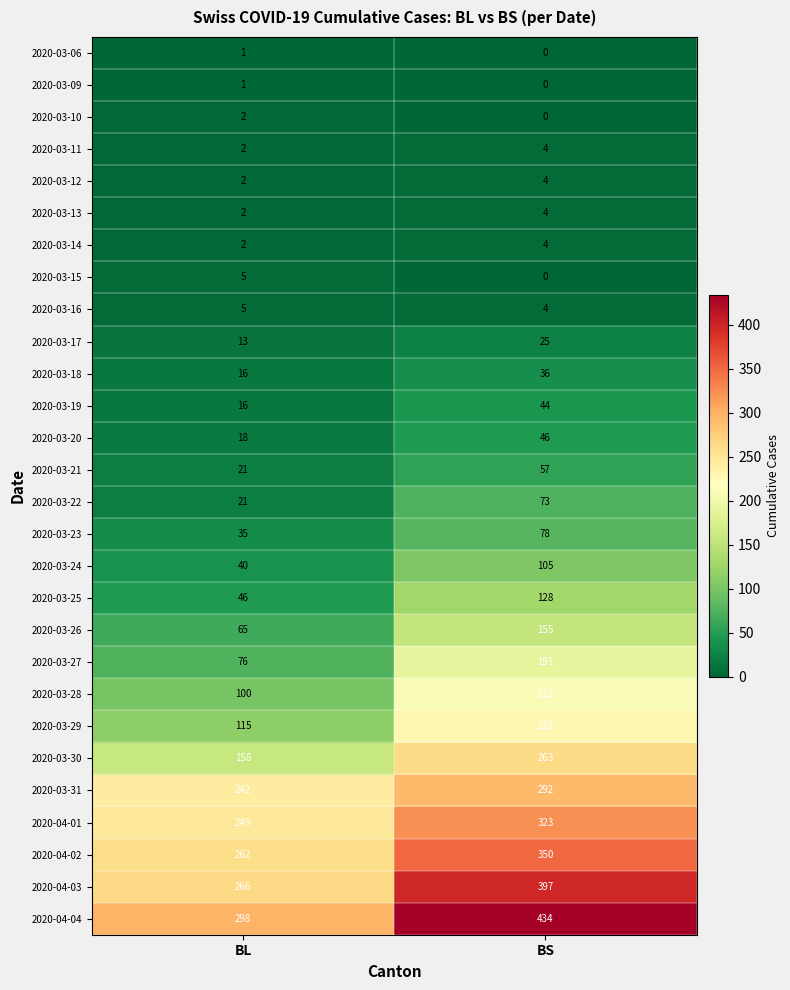

List the labels in order of 2020-03-14 value, smallest first.

BL, BS